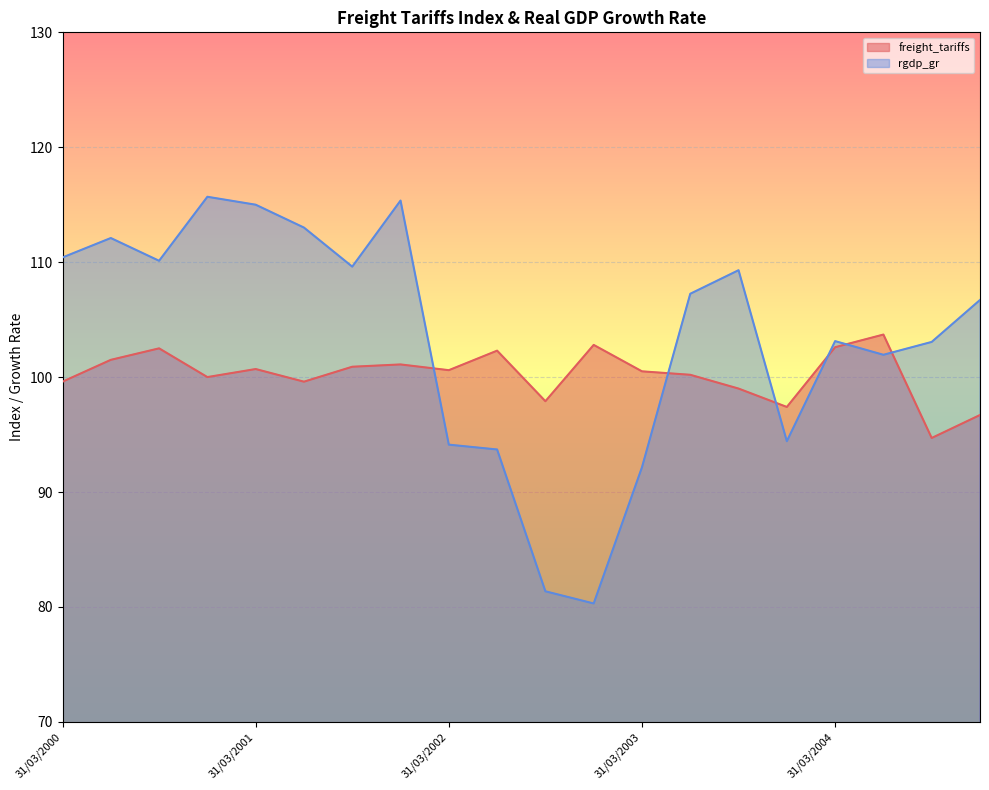

Which series ends up on top after the final intersection of rgdp_gr and freight_tariffs?

rgdp_gr